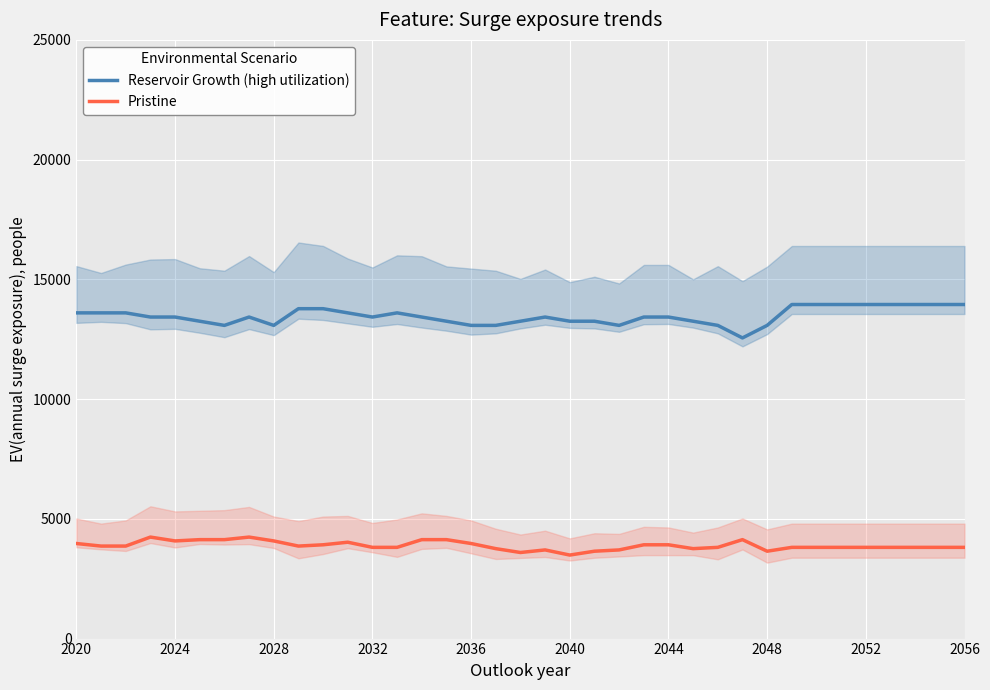

Reading left to right, extract all data points from this chart.

Reservoir Growth (high utilization): 13601.3	13601.3	13601.3	13426.9	13426.9	13252.5	13078.1	13426.9	13078.1	13775.6	13775.6	13601.3	13426.9	13601.3	13426.9	13252.5	13078.1	13078.1	13252.5	13426.9	13252.5	13252.5	13078.1	13426.9	13426.9	13252.5	13078.1	12555.0	13078.1	13950.0	13950.0	13950.0	13950.0	13950.0	13950.0	13950.0	13950.0
Pristine: 3970.4	3863.1	3863.1	4238.7	4077.7	4131.3	4131.3	4238.7	4077.7	3863.1	3916.7	4024.0	3809.4	3809.4	4131.3	4131.3	3970.4	3755.8	3594.8	3702.1	3487.5	3648.5	3702.1	3916.7	3916.7	3755.8	3809.4	4131.3	3648.5	3809.4	3809.4	3809.4	3809.4	3809.4	3809.4	3809.4	3809.4